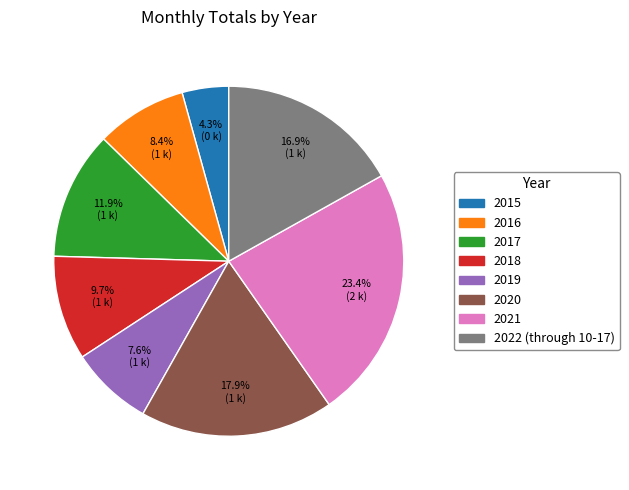

How many segments does this pie chart have?

8